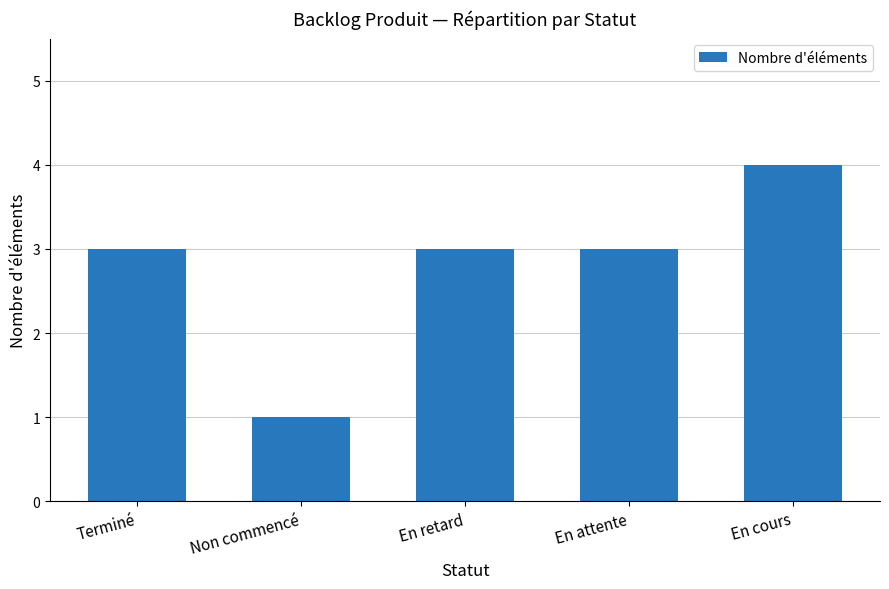

How many bars are there in total?

5